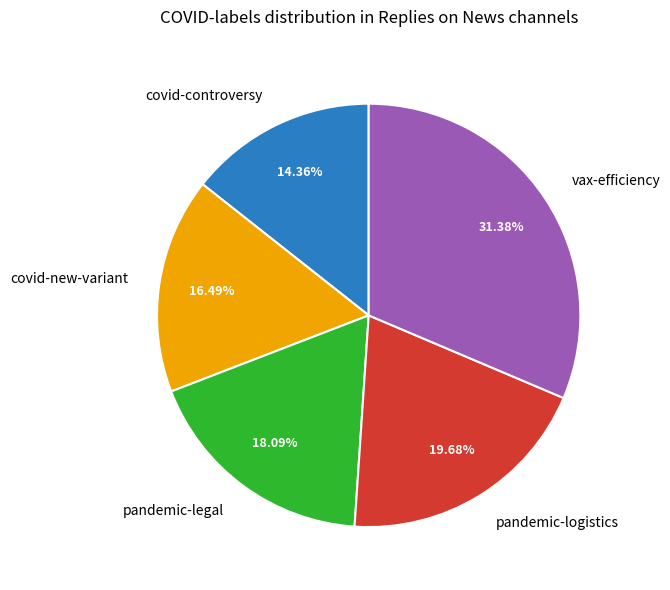

To the nearest percent, what is the average slice percentage?

20%